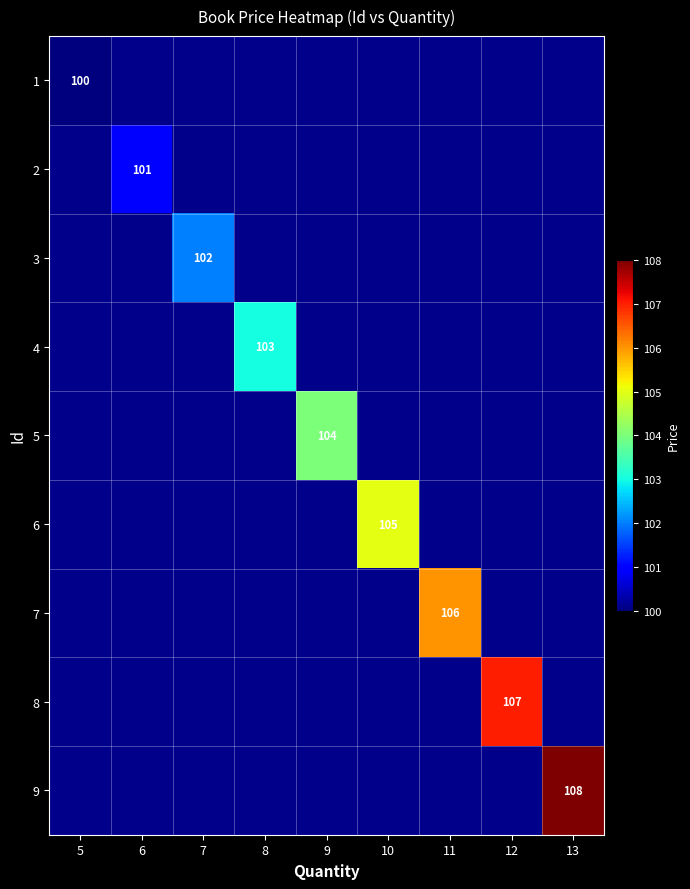

Is the value of 9 at 6 greater than the value of 3 at 12?

No